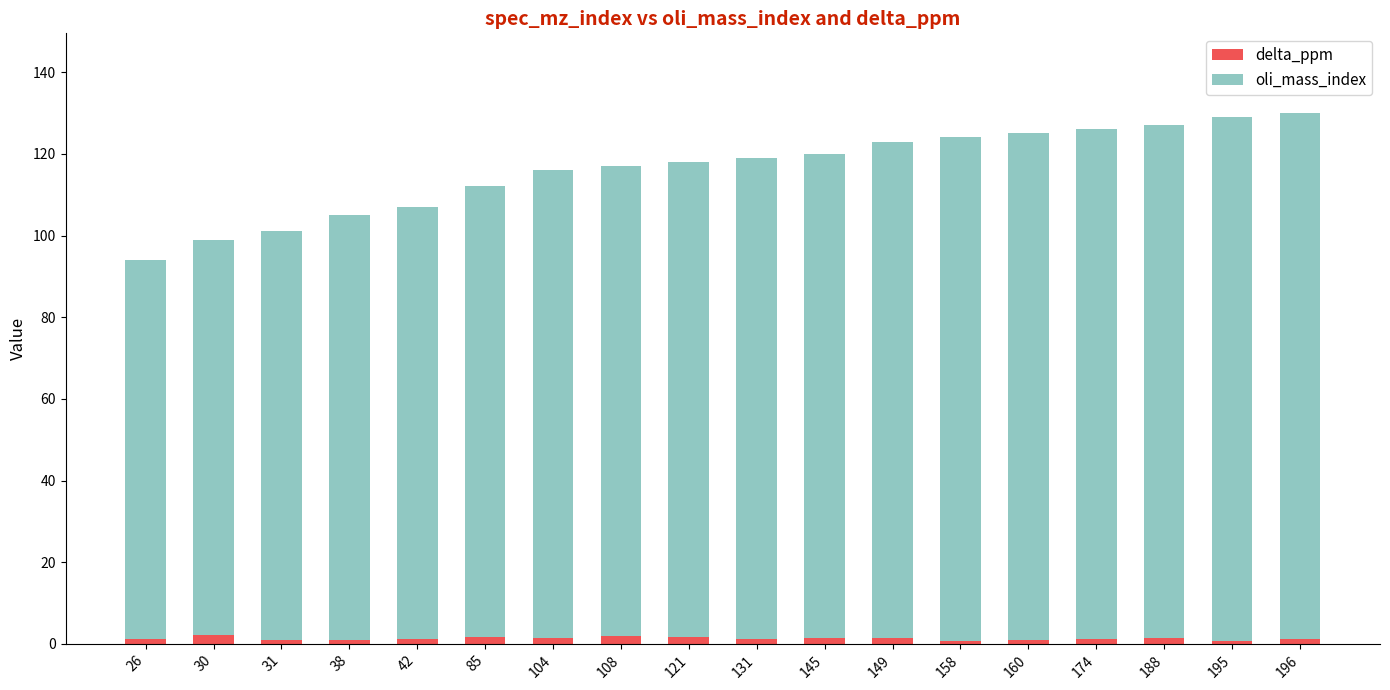

What is the sum of all delta_ppm values?

23.8